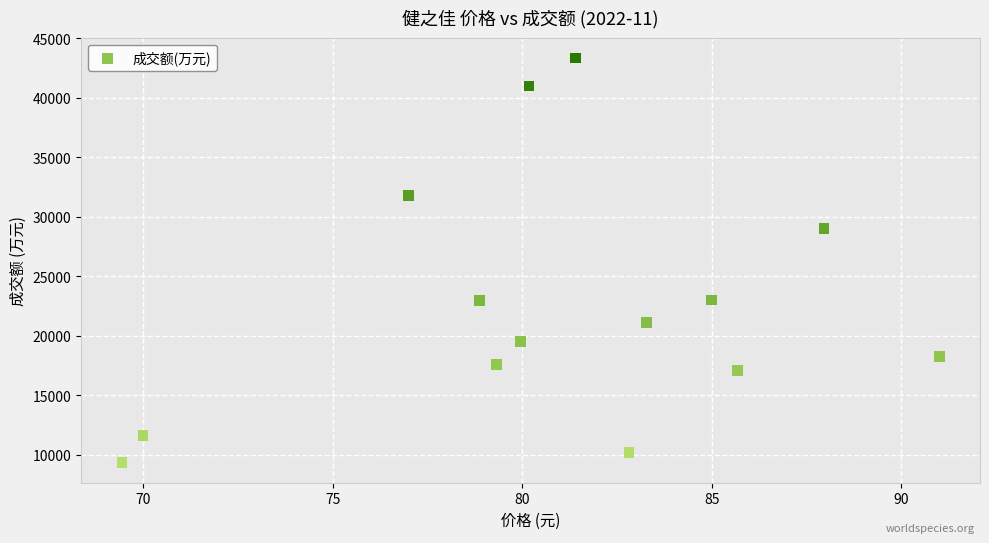

What Y value in the scatter plot is closest to 26360?

29052